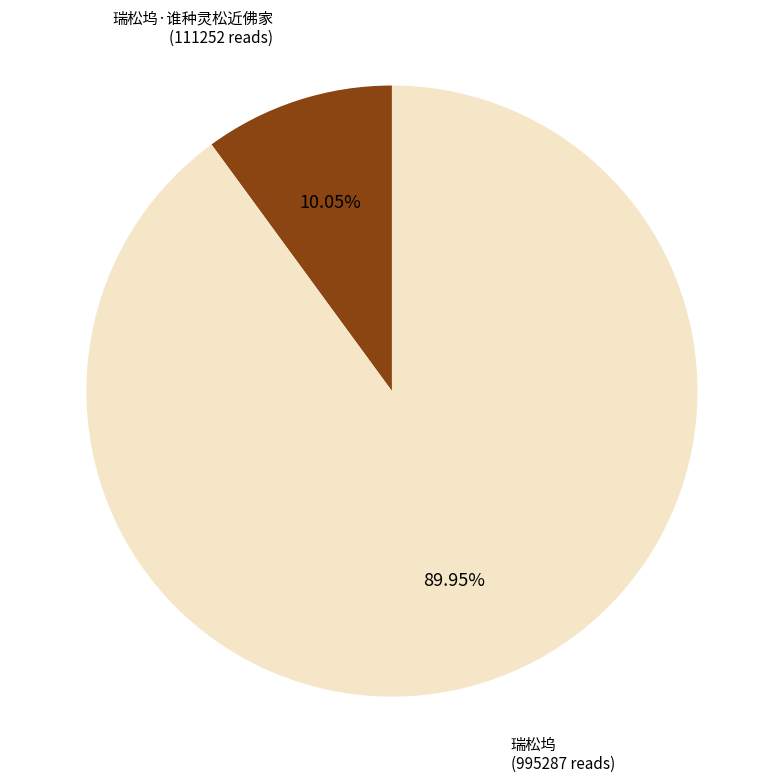

Is there a majority slice in this chart?

Yes